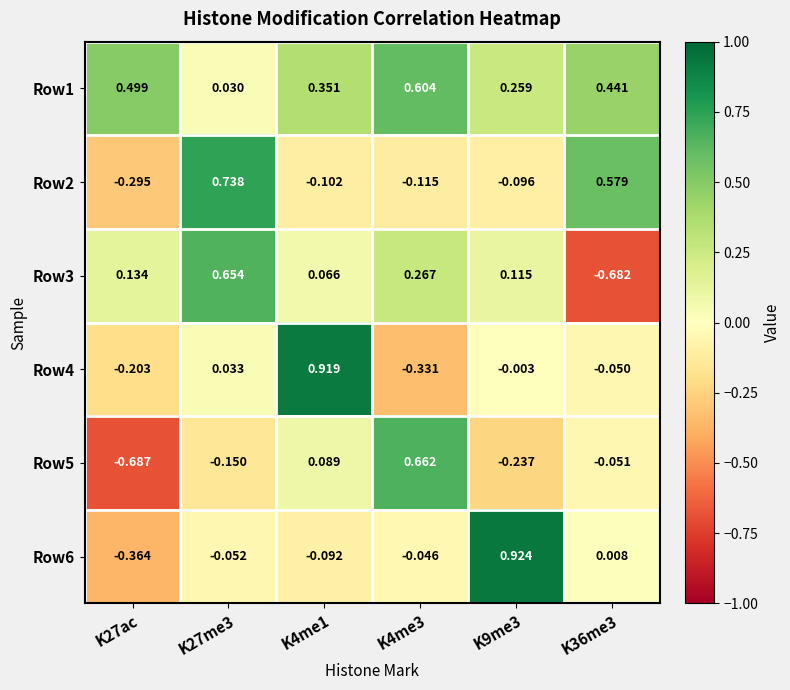

Which series has the largest range (max minus min)?

Row5